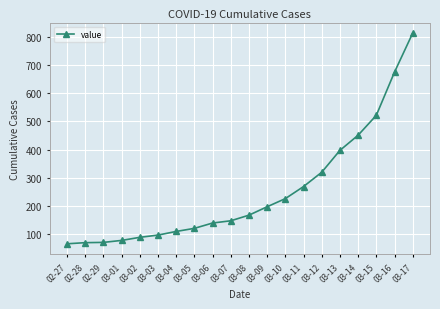

The chart shows a value of 225 at 03-10. True or false?

True